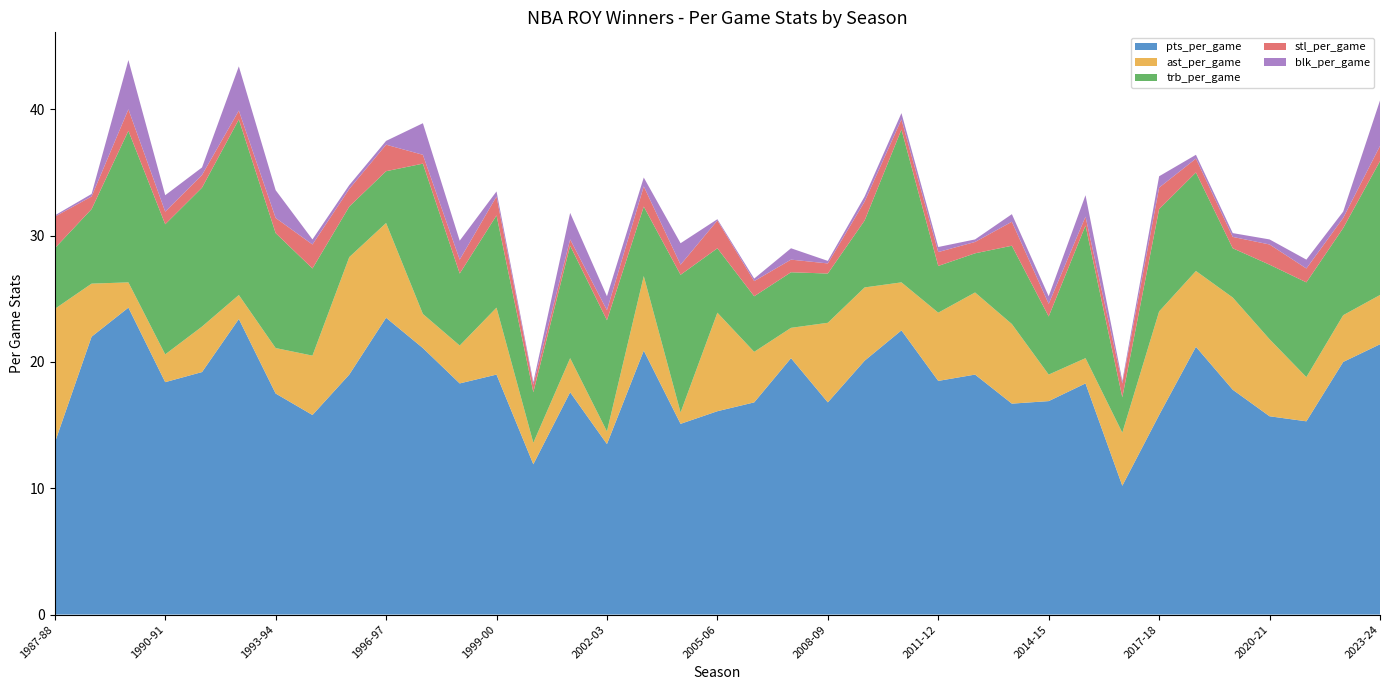

Reading right to left, extract all data points from this chart.

pts_per_game: 21.4	20.0	15.3	15.7	17.8	21.2	15.8	10.2	18.3	16.9	16.7	19.0	18.5	22.5	20.1	16.8	20.3	16.8	16.1	15.1	20.9	13.5	17.6	11.9	19.0	18.3	21.1	23.5	19.0	15.8	17.5	23.4	19.2	18.4	24.3	22.0	13.6
ast_per_game: 3.9	3.7	3.5	6.1	7.3	6.0	8.2	4.2	2.0	2.1	6.3	6.5	5.4	3.8	5.8	6.3	2.4	4.0	7.8	0.9	5.9	1.0	2.7	1.7	5.3	3.0	2.7	7.5	9.3	4.7	3.6	1.9	3.6	2.2	2.0	4.2	10.6
trb_per_game: 10.6	6.9	7.5	5.9	3.9	7.8	8.1	2.8	10.5	4.6	6.2	3.1	3.7	12.1	5.3	3.9	4.4	4.4	5.1	10.9	5.5	8.8	8.9	4.0	7.3	5.7	11.9	4.1	4.0	6.9	9.1	13.9	11.0	10.3	12.0	5.9	4.8
stl_per_game: 1.2	0.8	1.1	1.6	0.9	1.1	1.7	1.1	0.7	1.0	1.9	0.9	1.1	0.8	1.5	0.8	1.0	1.2	2.2	0.8	1.6	0.8	0.5	0.6	1.5	1.1	0.7	2.1	1.4	1.9	1.2	0.7	1.0	1.0	1.7	1.0	2.5
blk_per_game: 3.6	0.5	0.7	0.4	0.3	0.3	0.9	0.2	1.7	0.6	0.6	0.2	0.4	0.5	0.4	0.2	0.9	0.2	0.1	1.7	0.7	1.1	2.1	0.2	0.4	1.5	2.5	0.3	0.3	0.4	2.2	3.5	0.6	1.3	3.9	0.2	0.1